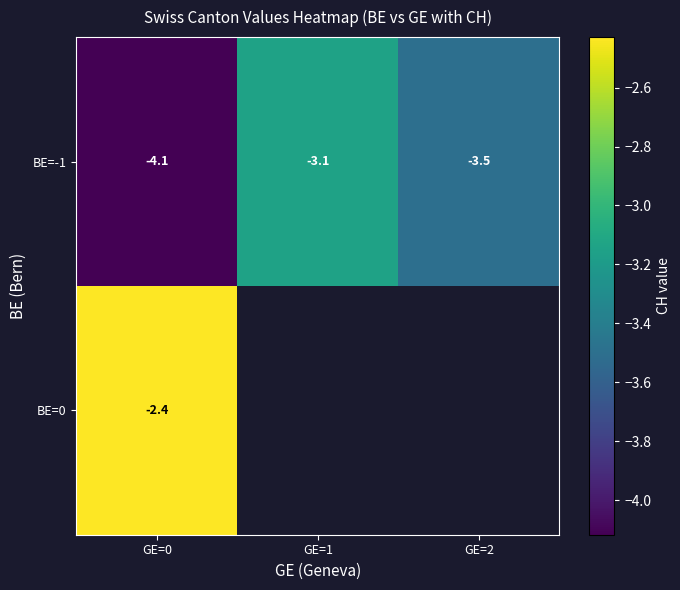

What is the greatest value displayed?

-2.4